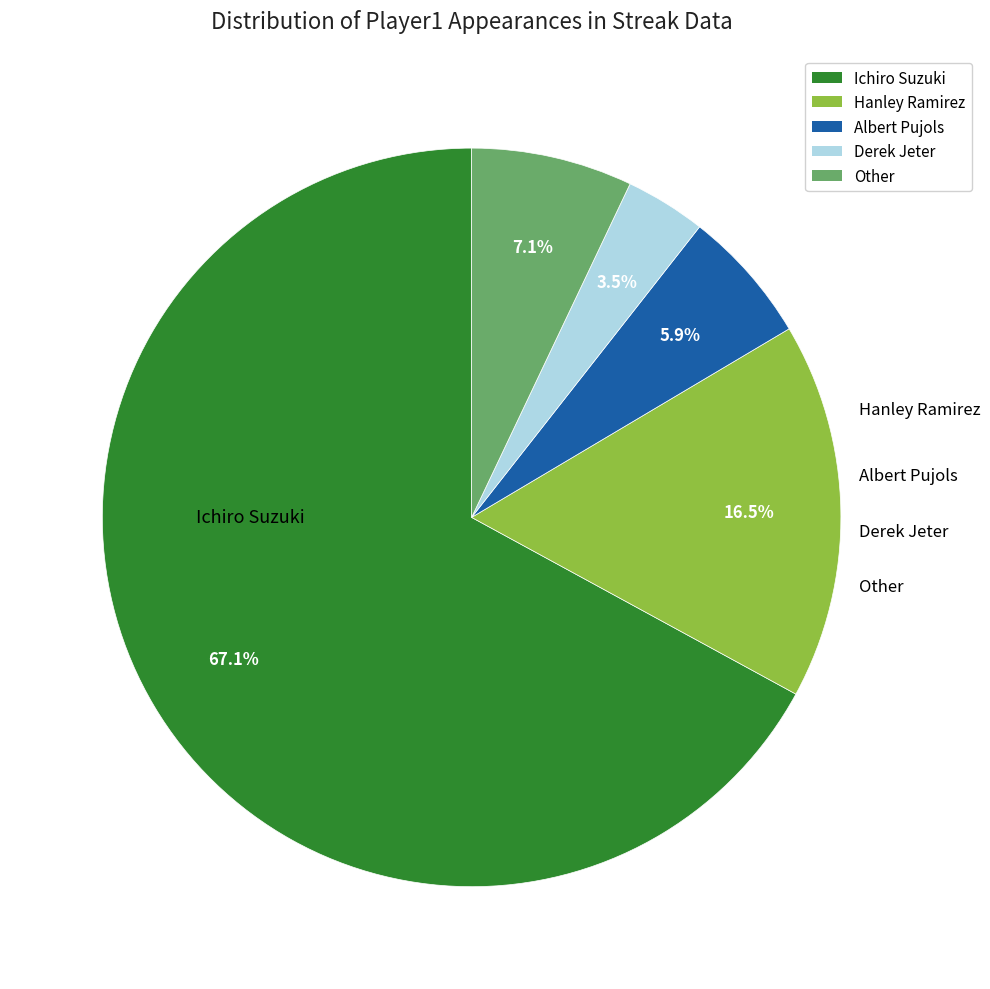

Combined, do Other and Albert Pujols account for over 50%?

No